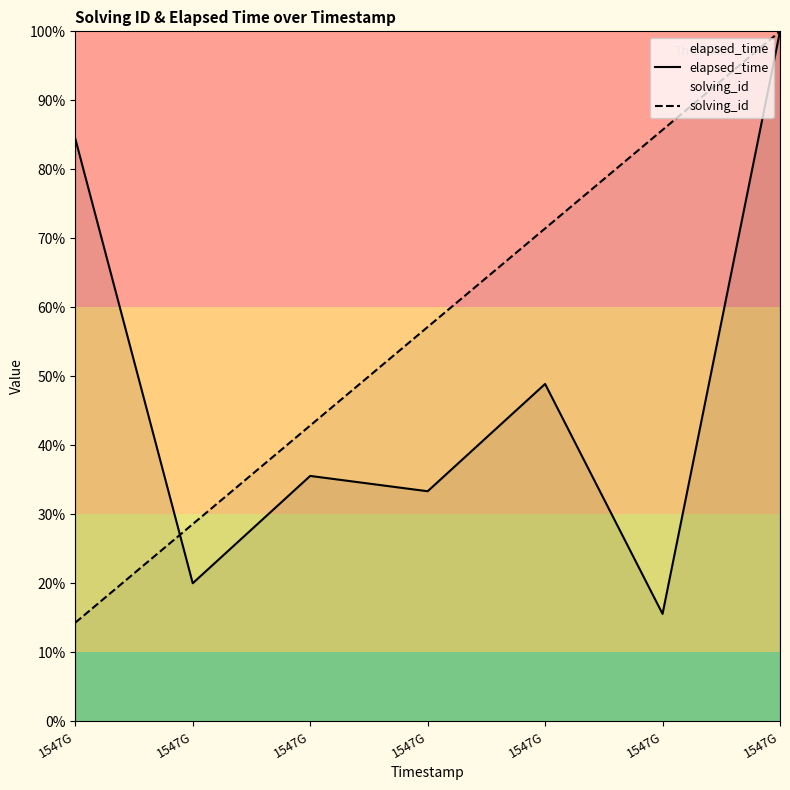

Reading left to right, transcribe all the data shown in this chart.

elapsed_time: 1547G=84.4	1547G=20.0	1547G=35.6	1547G=33.3	1547G=48.9	1547G=15.6	1547G=100.0
solving_id: 1547G=14.3	1547G=28.6	1547G=42.9	1547G=57.1	1547G=71.4	1547G=85.7	1547G=100.0